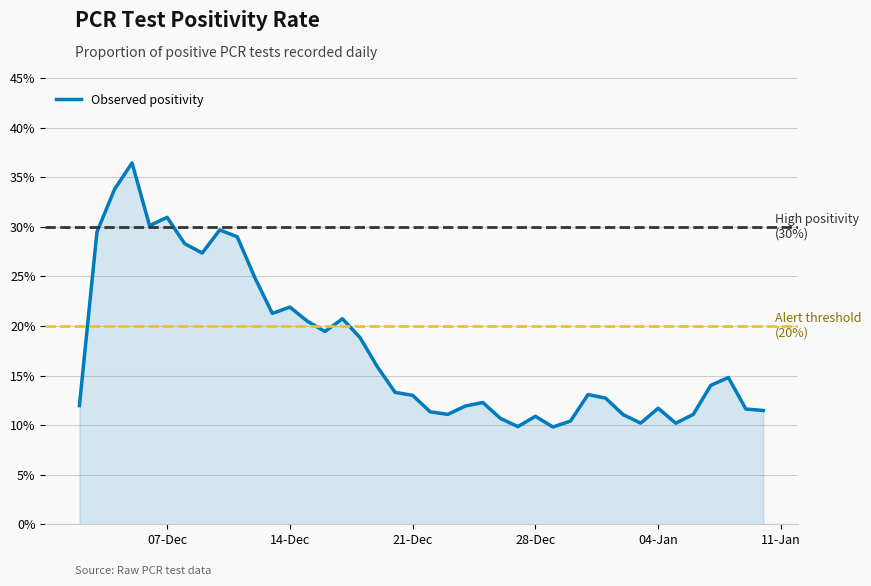

What is the value of the 17th point from the left?

0.2